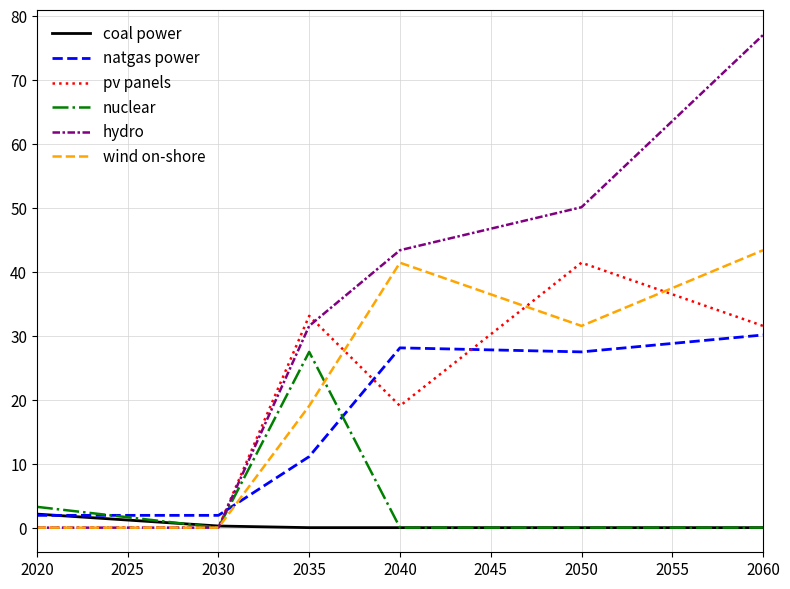

The value of hydro at 2020 is 0.1. True or false?

True